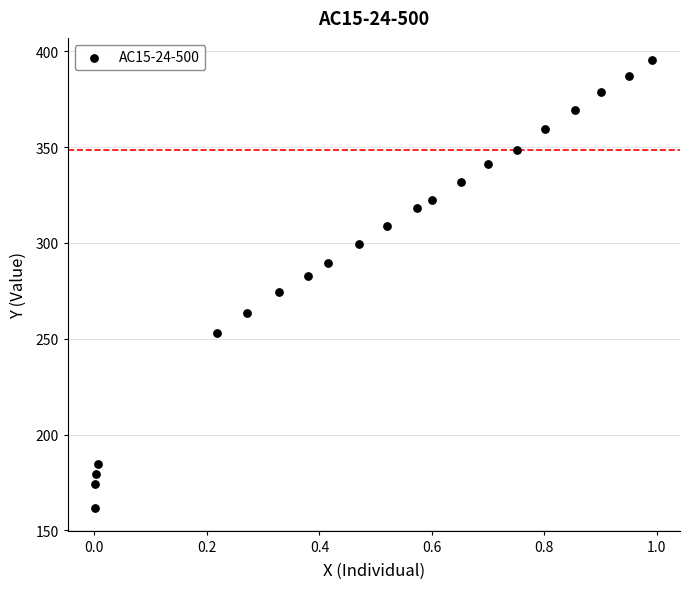

What is the range of X values (max minus min)?

1.0